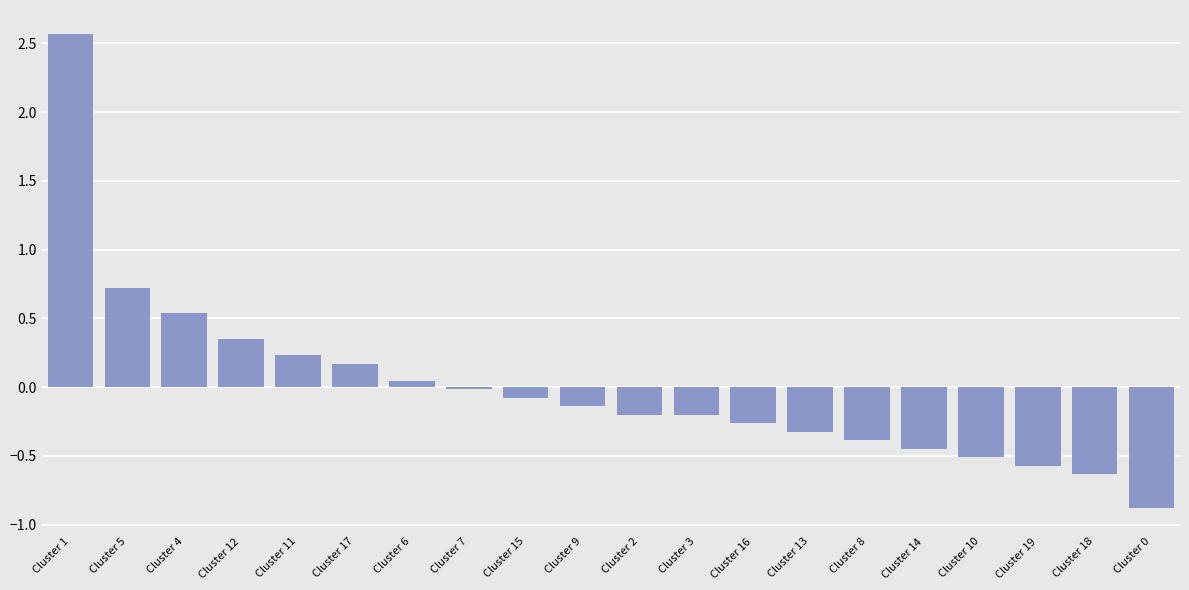

What is the difference between the maximum and minimum values?

3.4